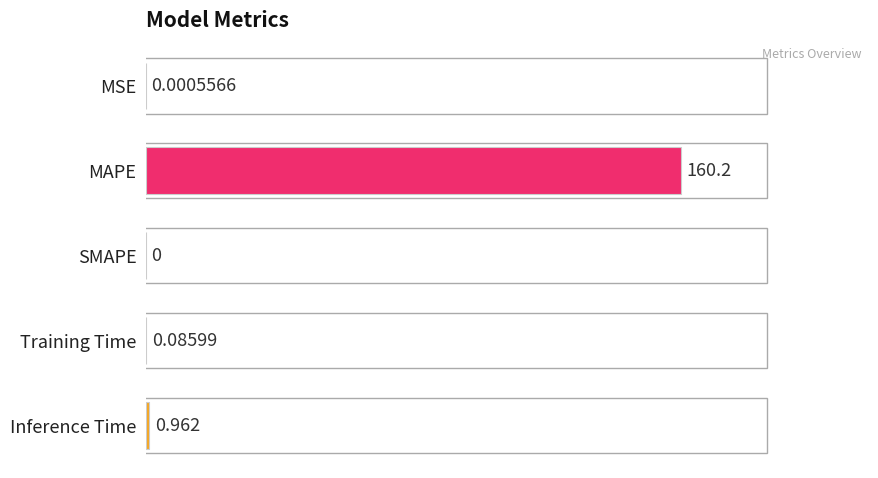

At which label is the value closest to 80?

Inference Time